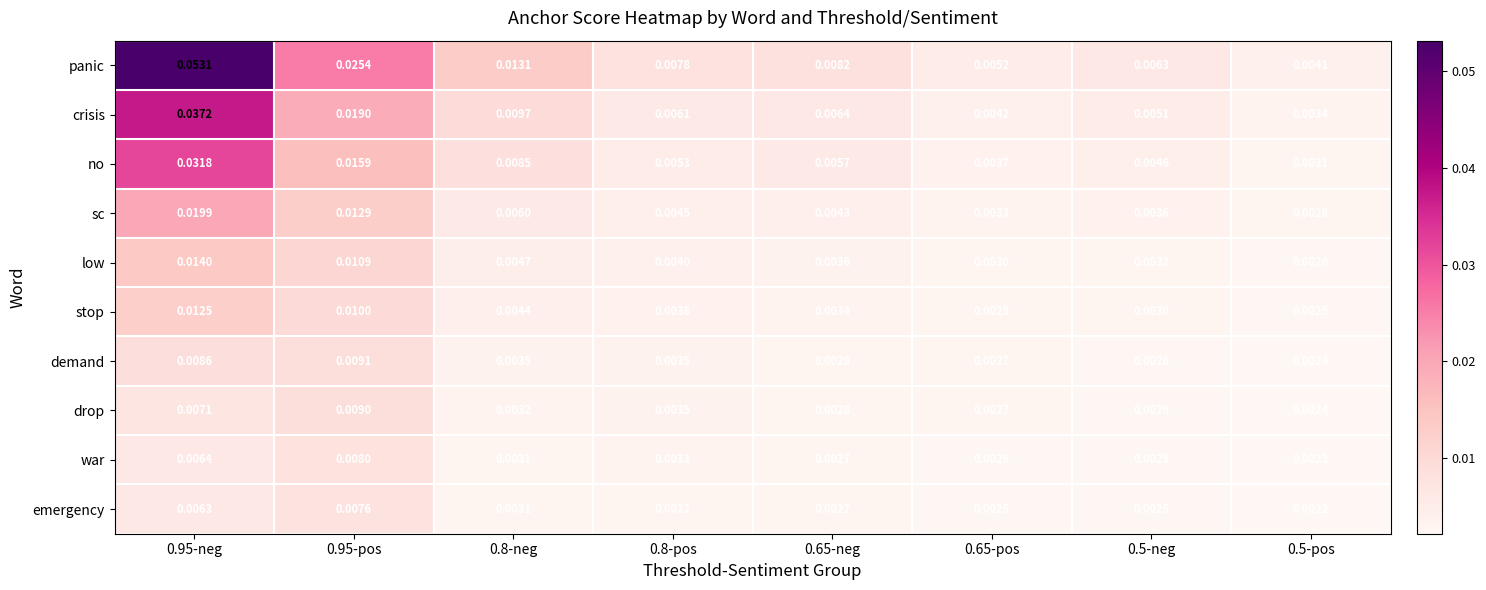

Rank the series by their maximum value, from highest to lowest.

panic, crisis, no, sc, low, stop, demand, drop, war, emergency